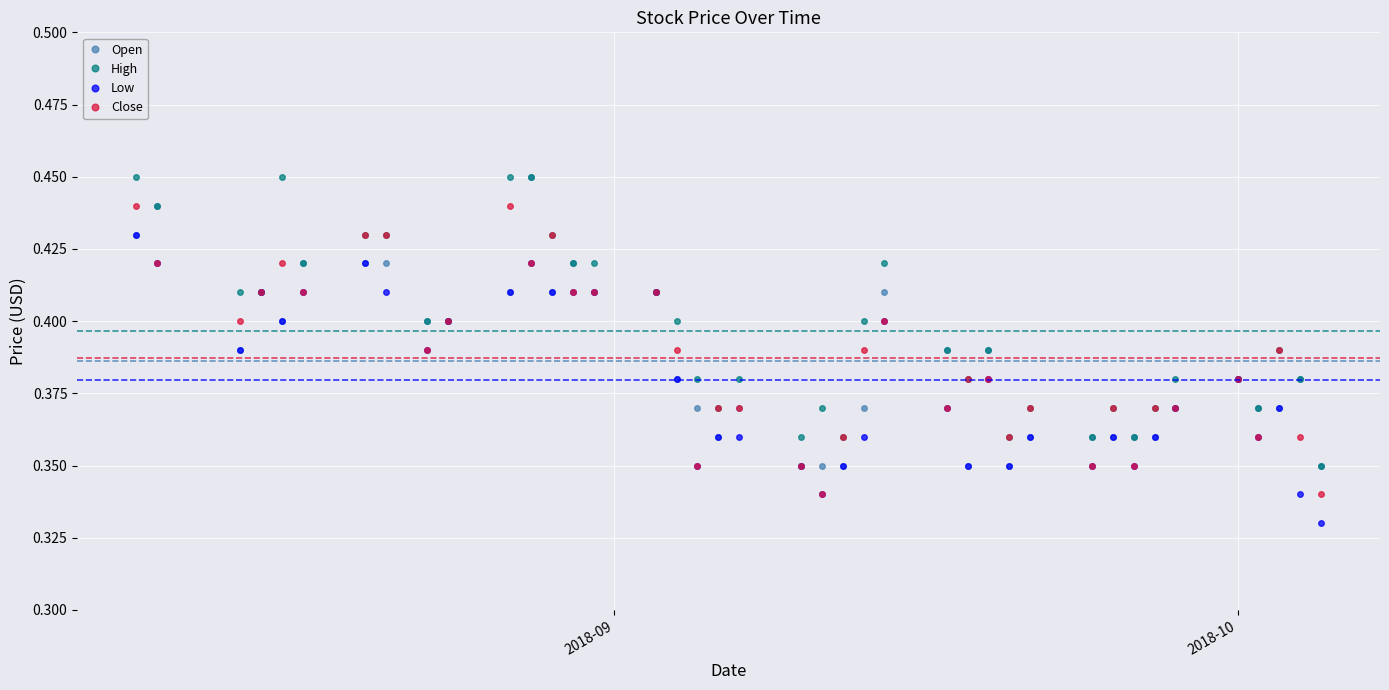

At how many categories does at least one series exceed 0?

40